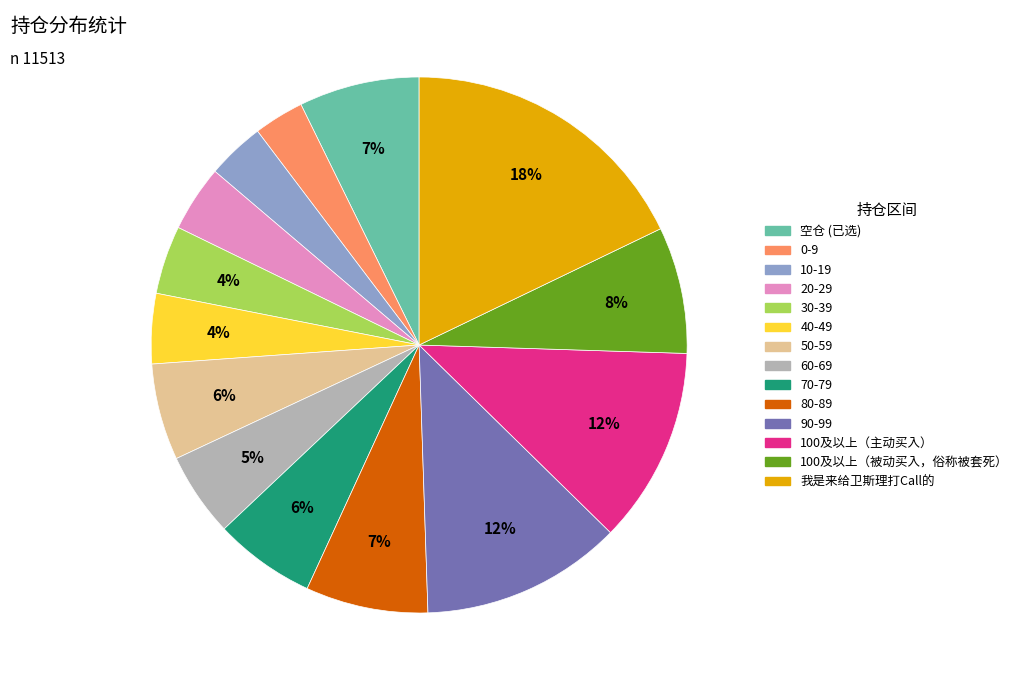

Does 60-69 account for over 50% of the chart?

No